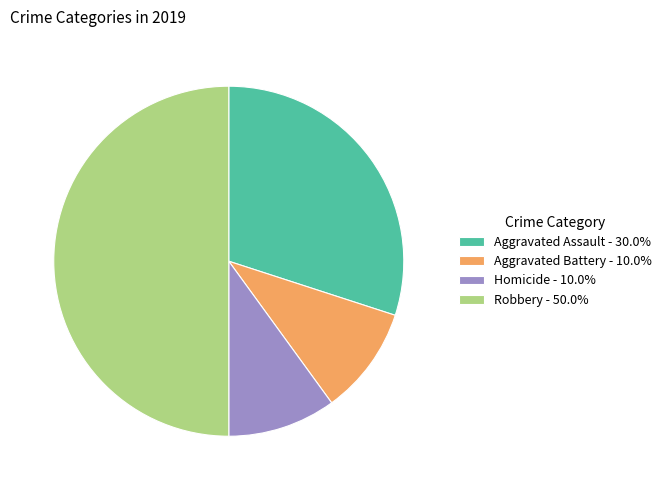

Does Aggravated Assault - 30.0% account for over 50% of the chart?

No